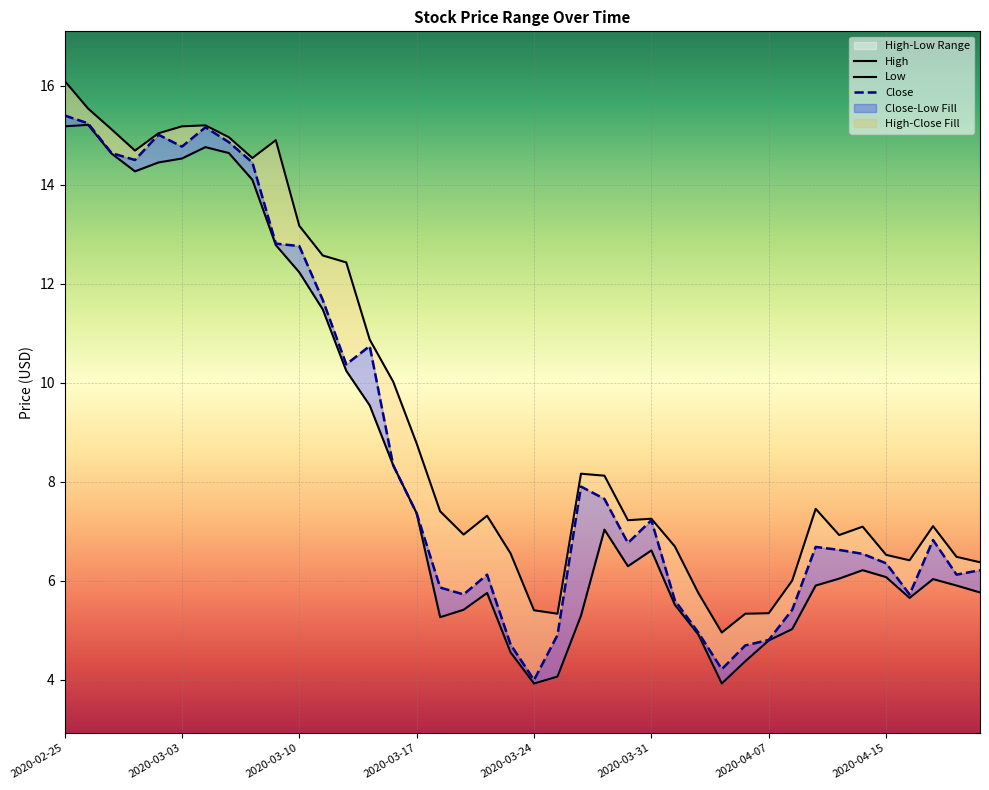

True or false: Low and Close intersect in this chart.

False